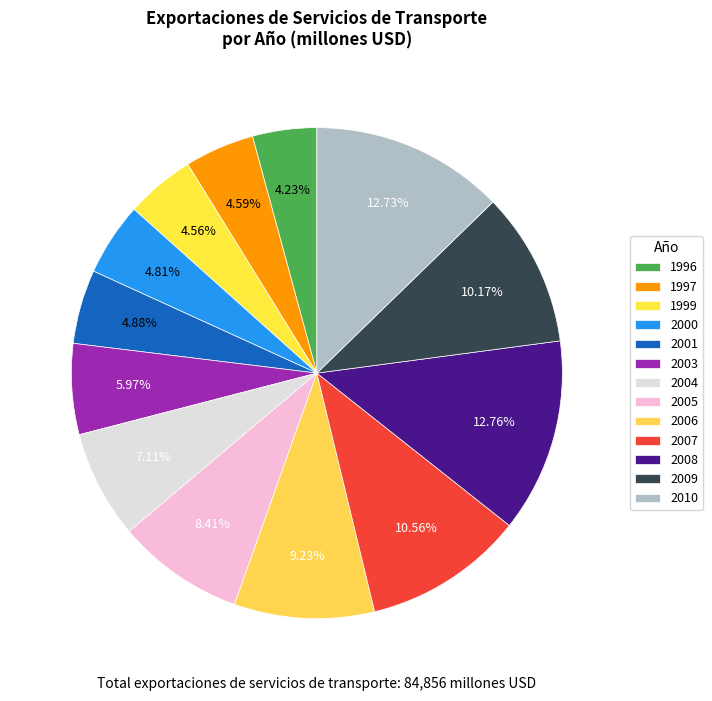

Which category has the biggest portion of the pie?

2008